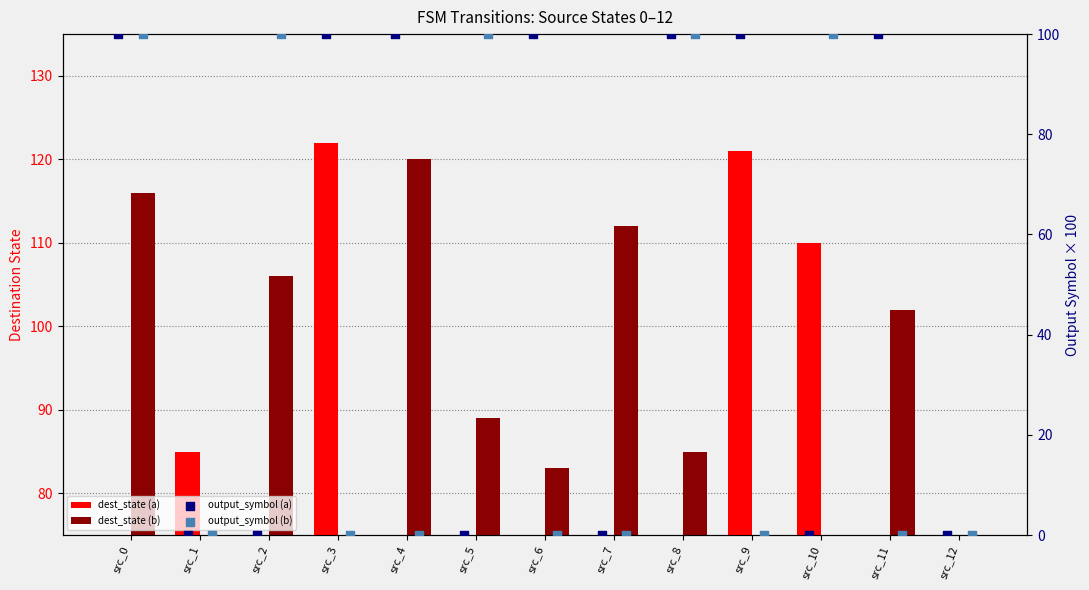

Which series has the largest total across all categories?

dest_state (b)